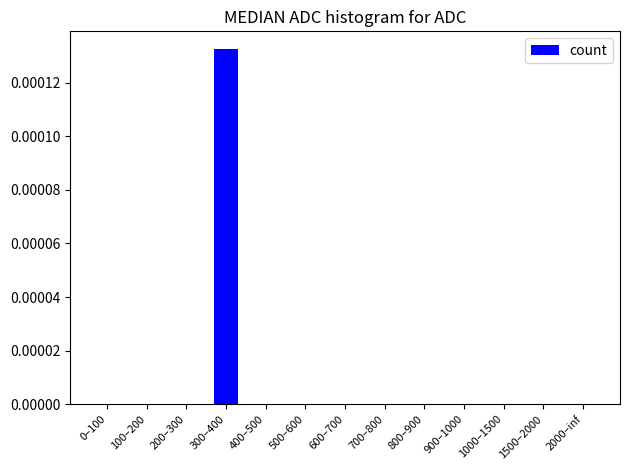

Which category has the highest value across all series?

300–400